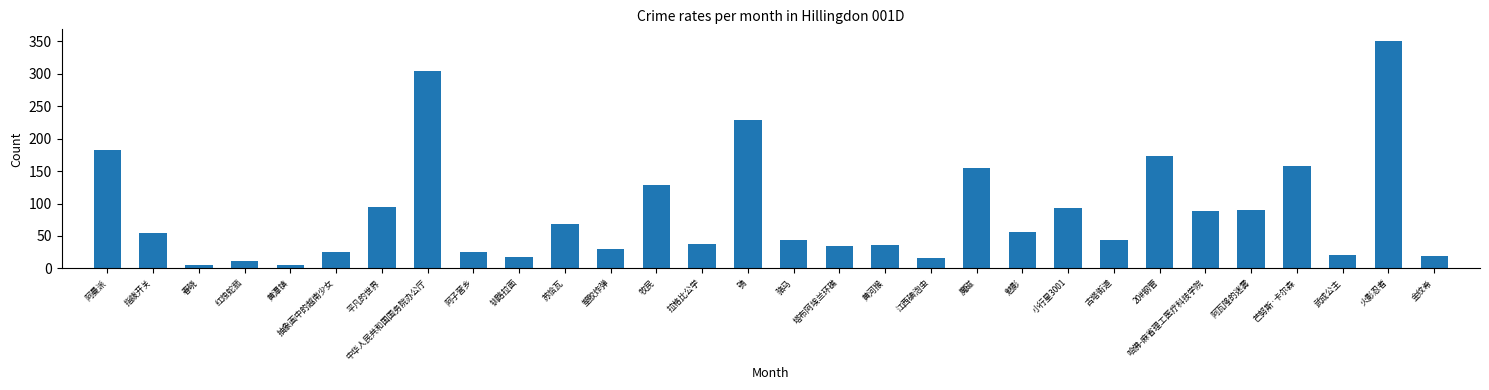

What is the sum of all values?

2598